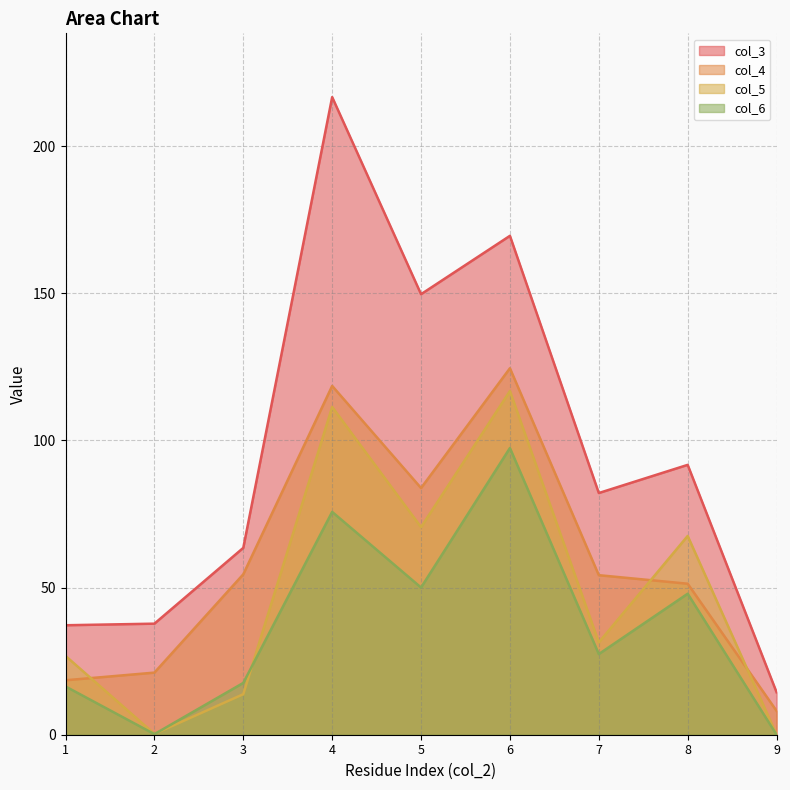

Does the chart display data point markers on the line(s)?

No